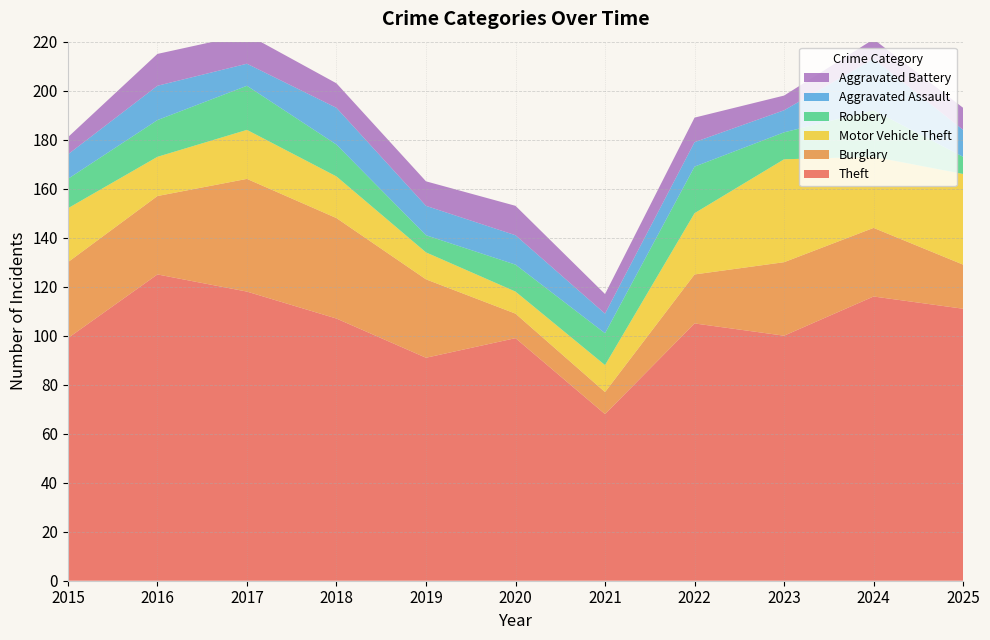

Reading left to right, what are all the values shown in this chart?

Theft: 2015=99	2016=125	2017=118	2018=107	2019=91	2020=99	2021=68	2022=105	2023=100	2024=116	2025=111
Burglary: 2015=31	2016=32	2017=46	2018=41	2019=32	2020=10	2021=9	2022=20	2023=30	2024=28	2025=18
Motor Vehicle Theft: 2015=22	2016=16	2017=20	2018=17	2019=11	2020=9	2021=11	2022=25	2023=42	2024=29	2025=37
Robbery: 2015=12	2016=15	2017=18	2018=13	2019=7	2020=11	2021=13	2022=19	2023=11	2024=19	2025=7
Aggravated Assault: 2015=10	2016=14	2017=9	2018=15	2019=12	2020=12	2021=8	2022=10	2023=9	2024=21	2025=11
Aggravated Battery: 2015=7	2016=13	2017=12	2018=10	2019=10	2020=12	2021=8	2022=10	2023=6	2024=8	2025=9